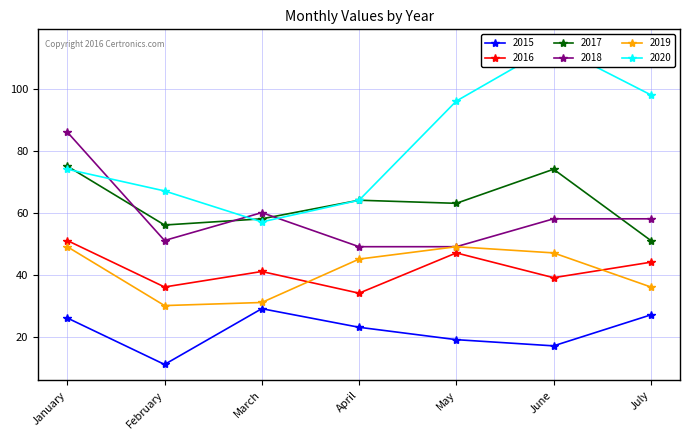

At how many categories does at least one series exceed 39?

7